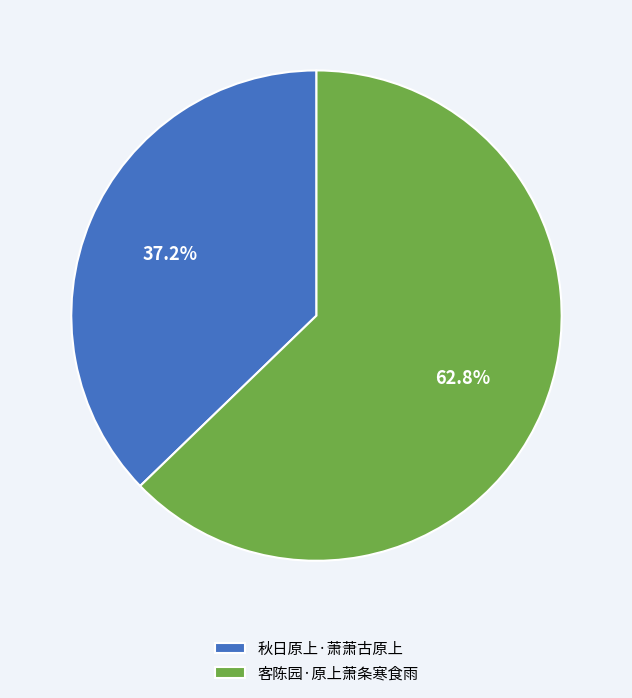

To the nearest percent, what percentage of the pie is 秋日原上·萧萧古原上?

37%